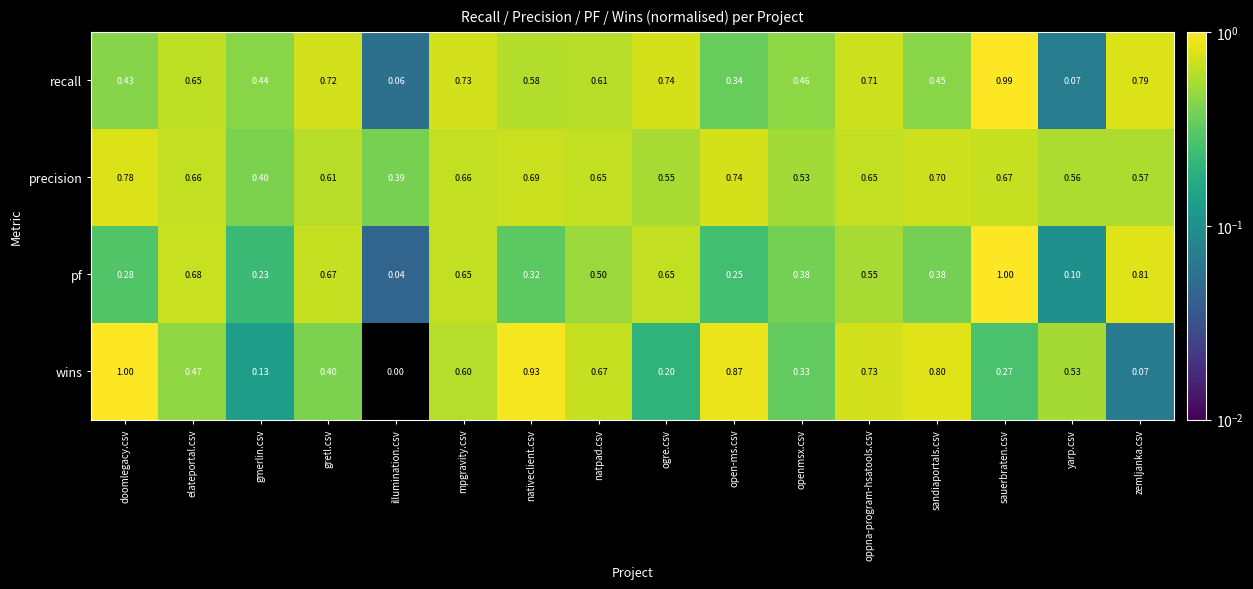

Between ogre.csv and zemljanka.csv, which series saw the biggest shift?

pf